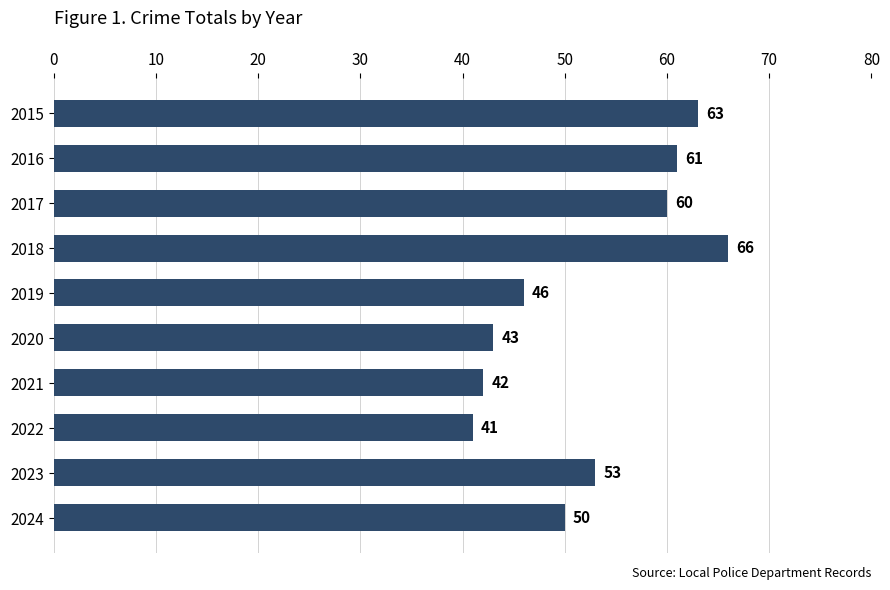

How many data points does each series have?

10